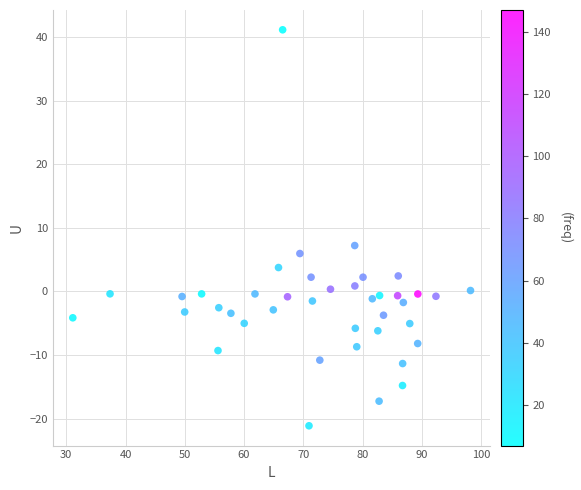

What Y value in the scatter plot is closest to 9?

7.2